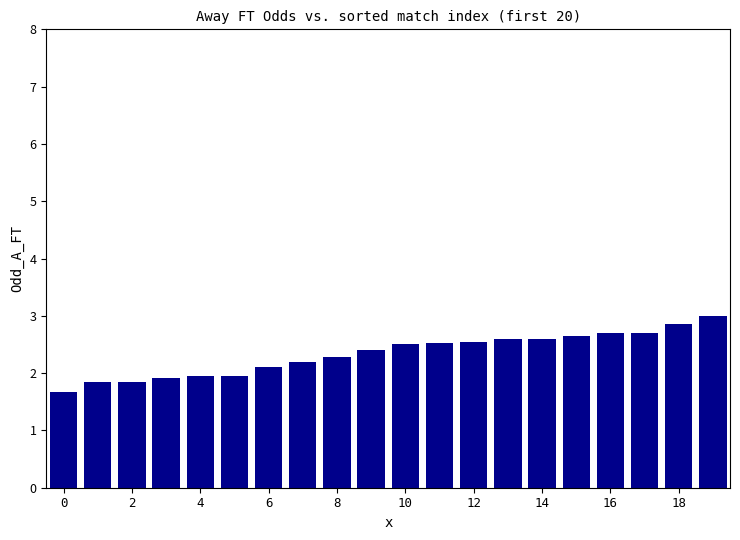

What is the difference between the maximum and minimum values?

1.3